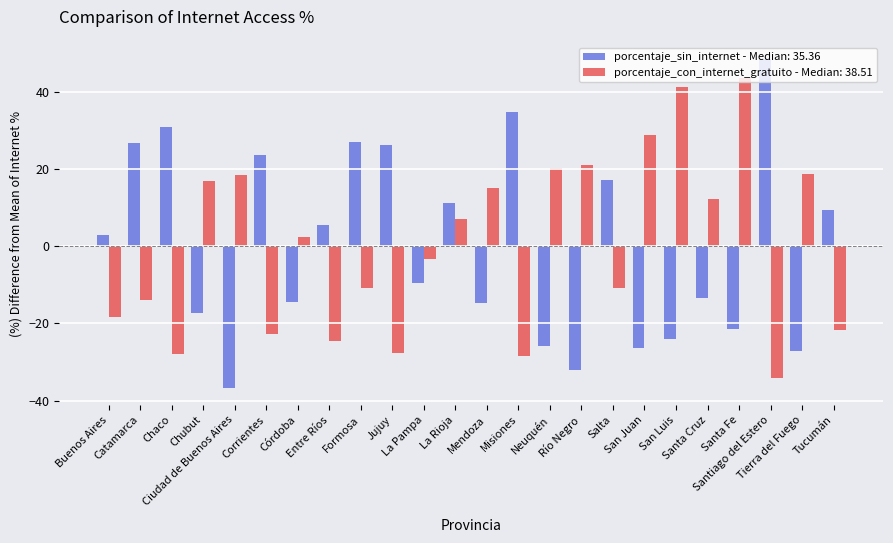

What is the smallest value displayed?

-36.9